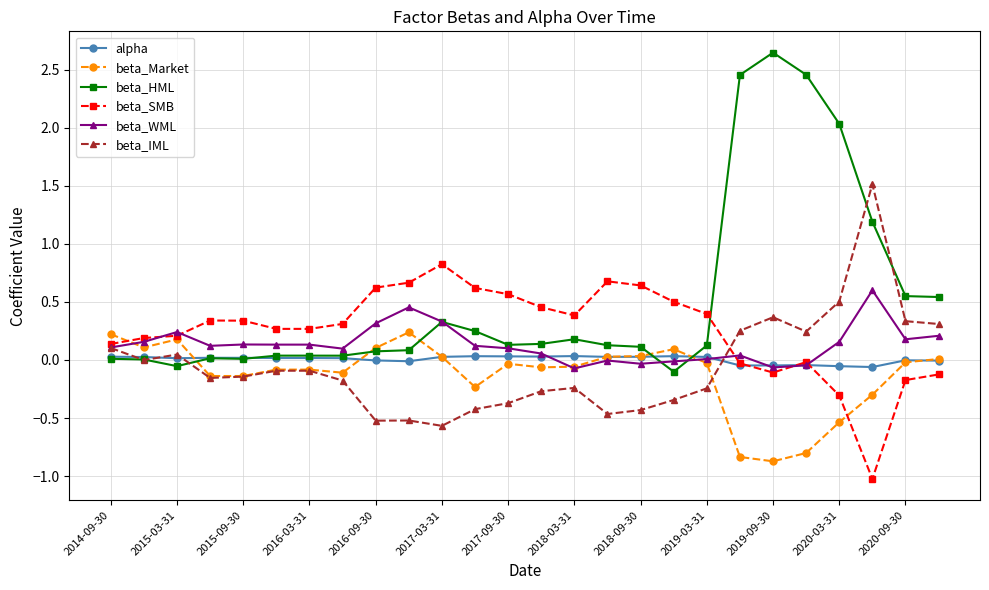

What are all the series names shown in the legend?

alpha, beta_Market, beta_HML, beta_SMB, beta_WML, beta_IML